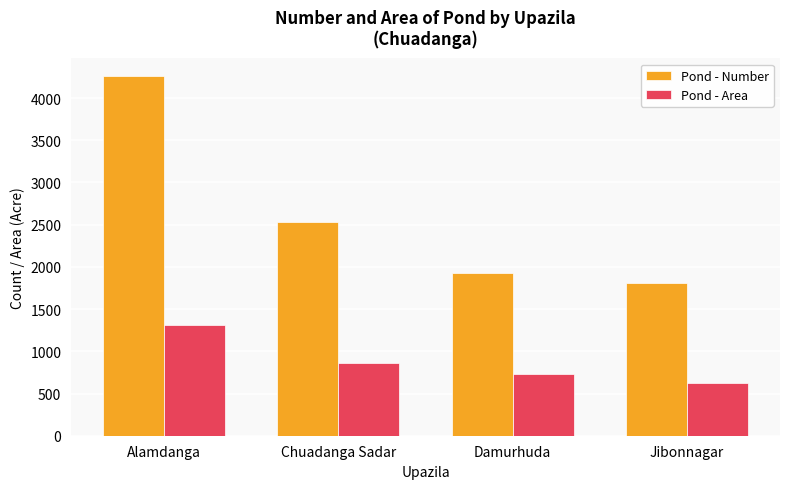

What is the value of the Pond - Area bar at the 4th from the left?

630.0